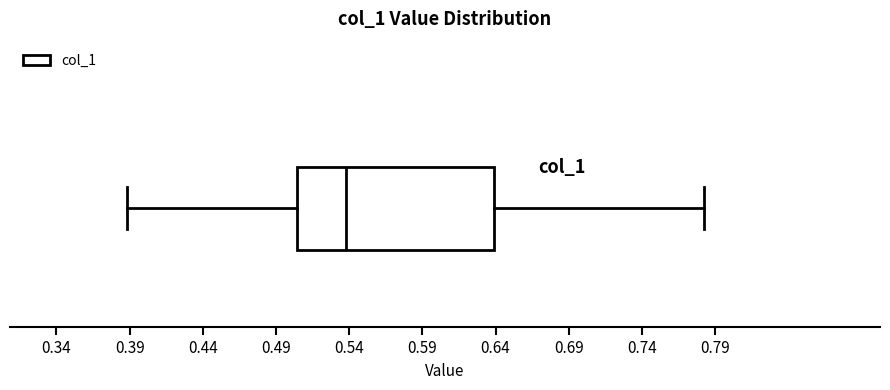

Read this box plot against the x-axis: the position of the median line, the range covered by the box, and the ends of both whiskers. The values are not printed on the chart, so give them approximately, as read against the axis.

median 0.540, box 0.505 to 0.640, whiskers 0.390 to 0.785